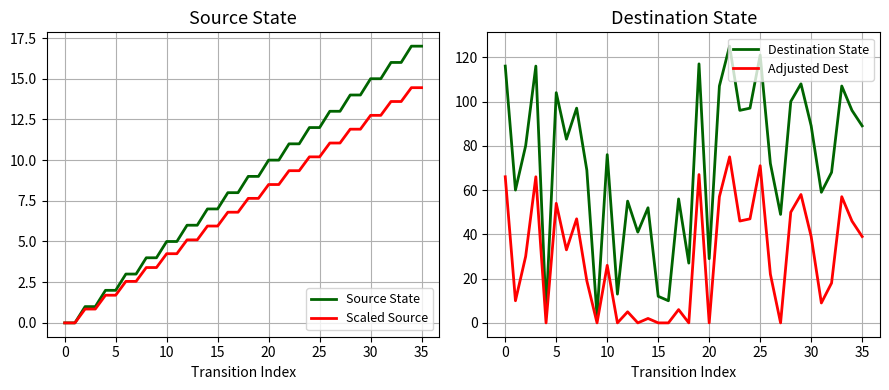

What are all the series names shown in the legend?

Source State, Scaled Source, Destination State, Adjusted Dest